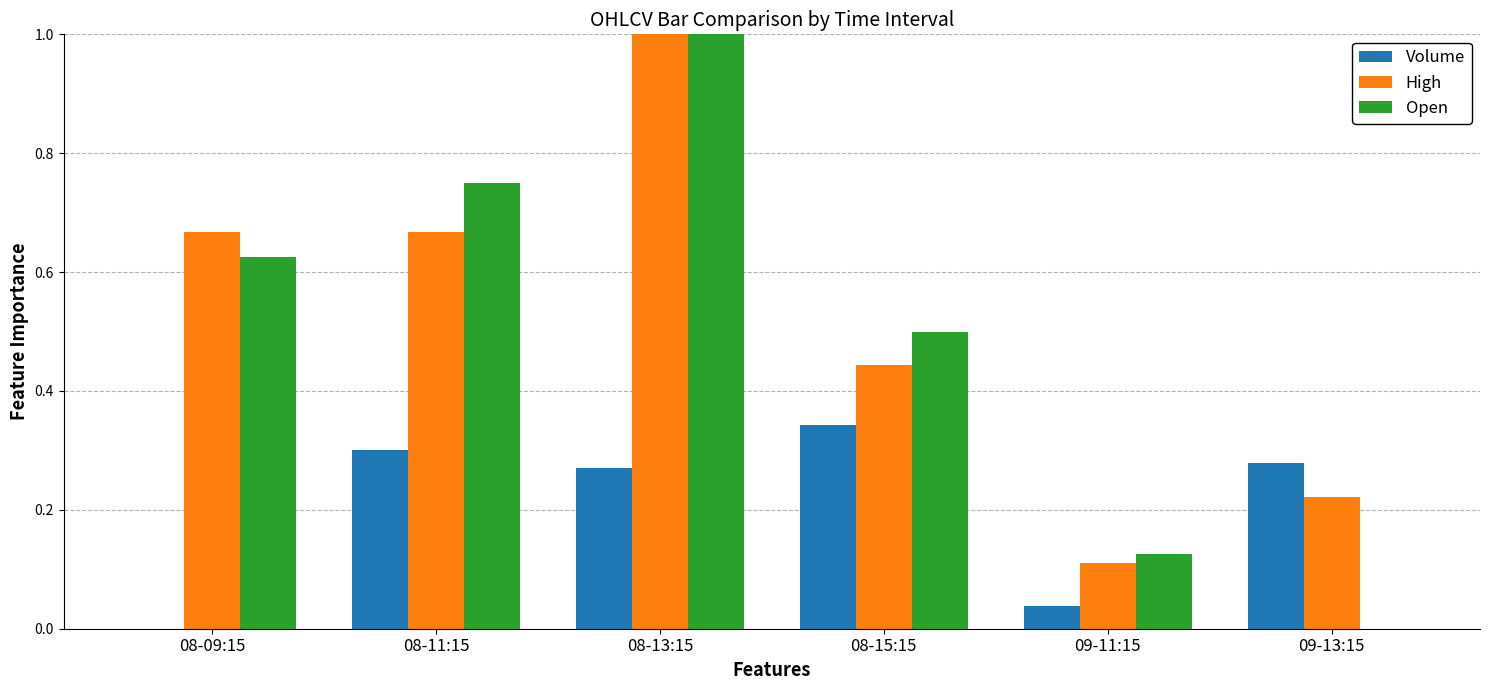

What is the sum of all Volume values?

1.2